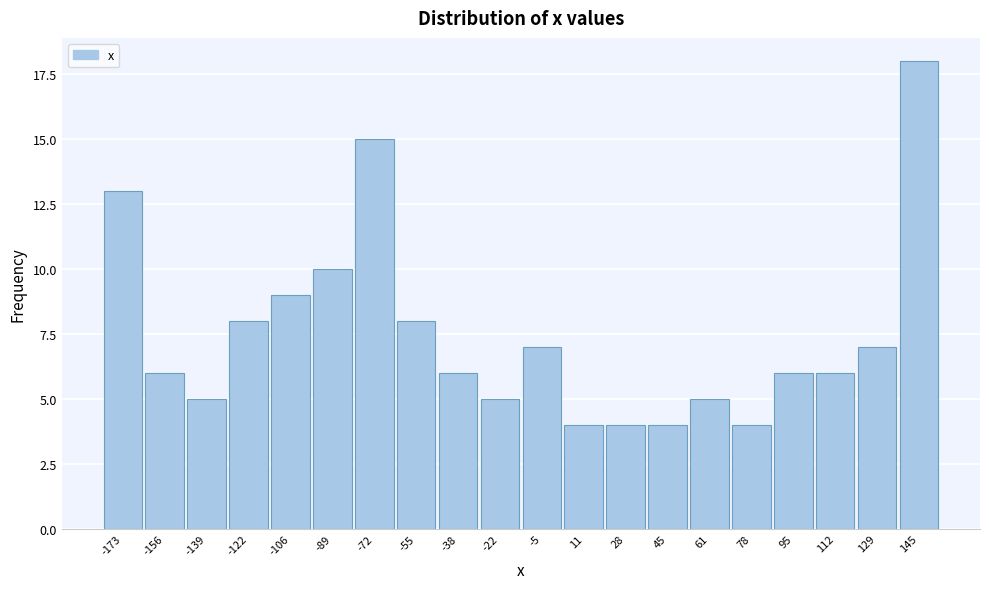

Reading right to left, list all the values displayed in this chart.

18	7	6	6	4	5	4	4	4	7	5	6	8	15	10	9	8	5	6	13